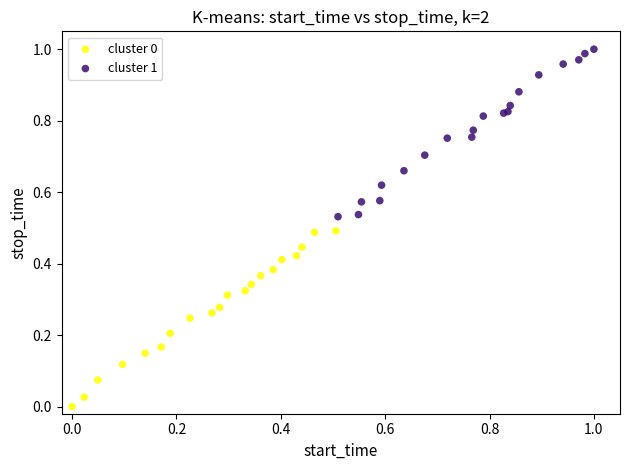

Which series reaches the maximum Y coordinate?

cluster 1